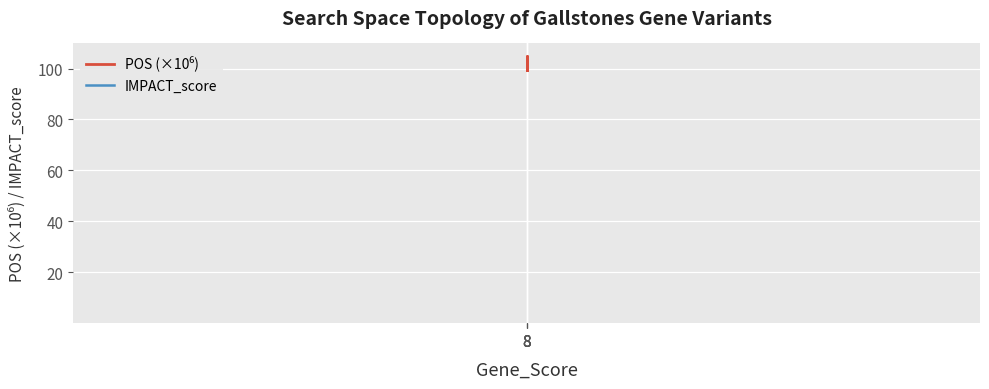

Which series has the largest total across all categories?

POS (×10⁶)